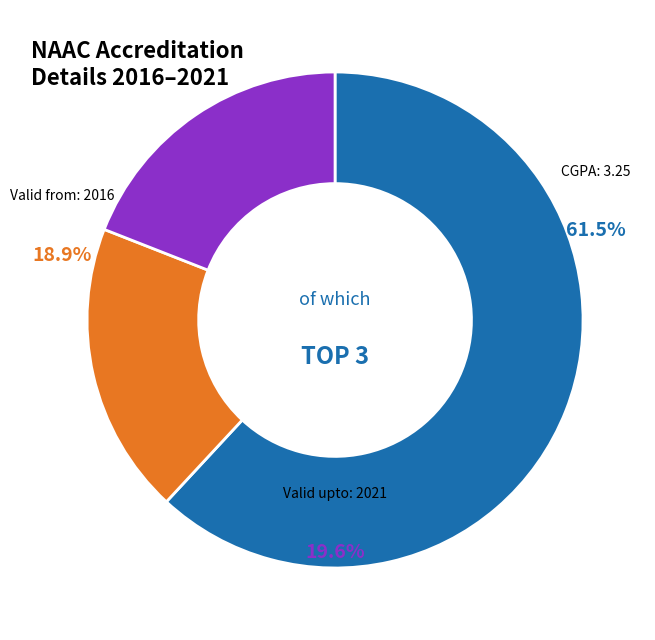

What percentage is the CGPA: 3.25 slice, to the nearest percent?

62%